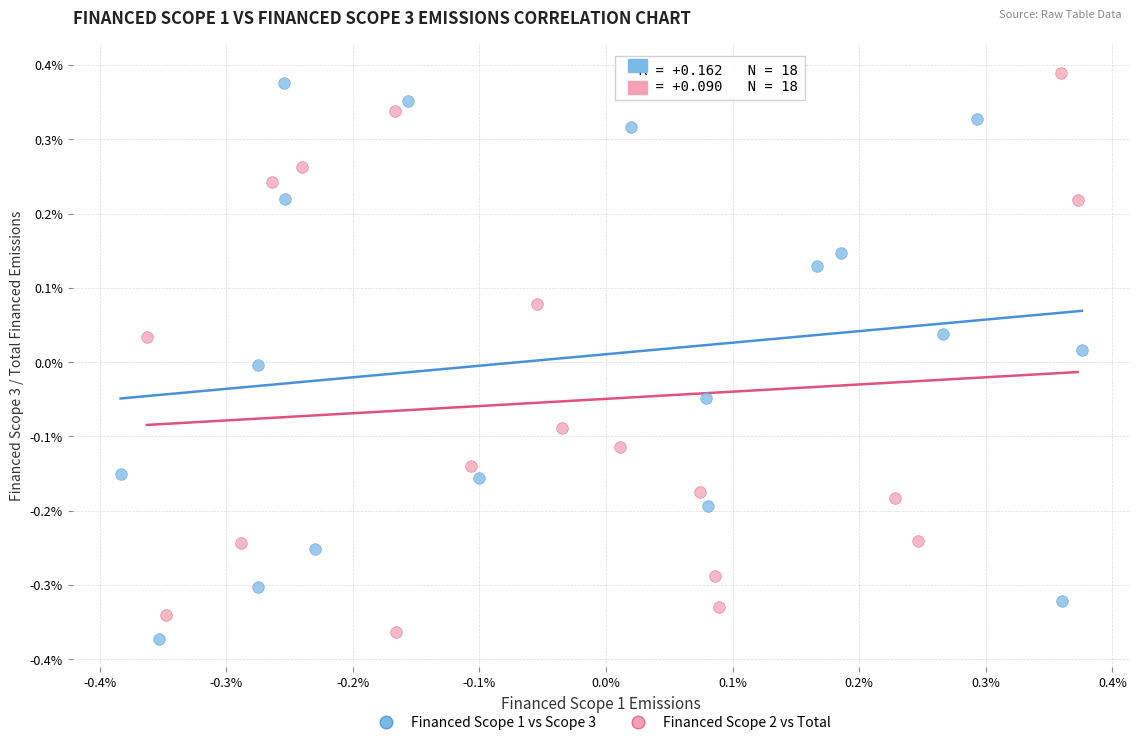

Which series contains the lowest Y value?

Financed Scope 1 vs Scope 3